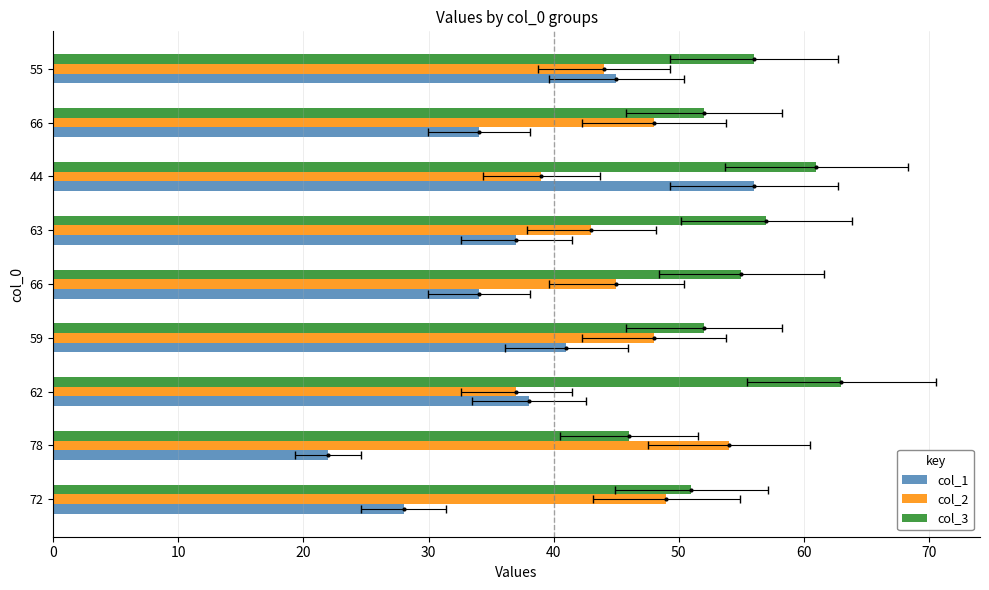

Between 59 and 66, which series saw the biggest shift?

col_1